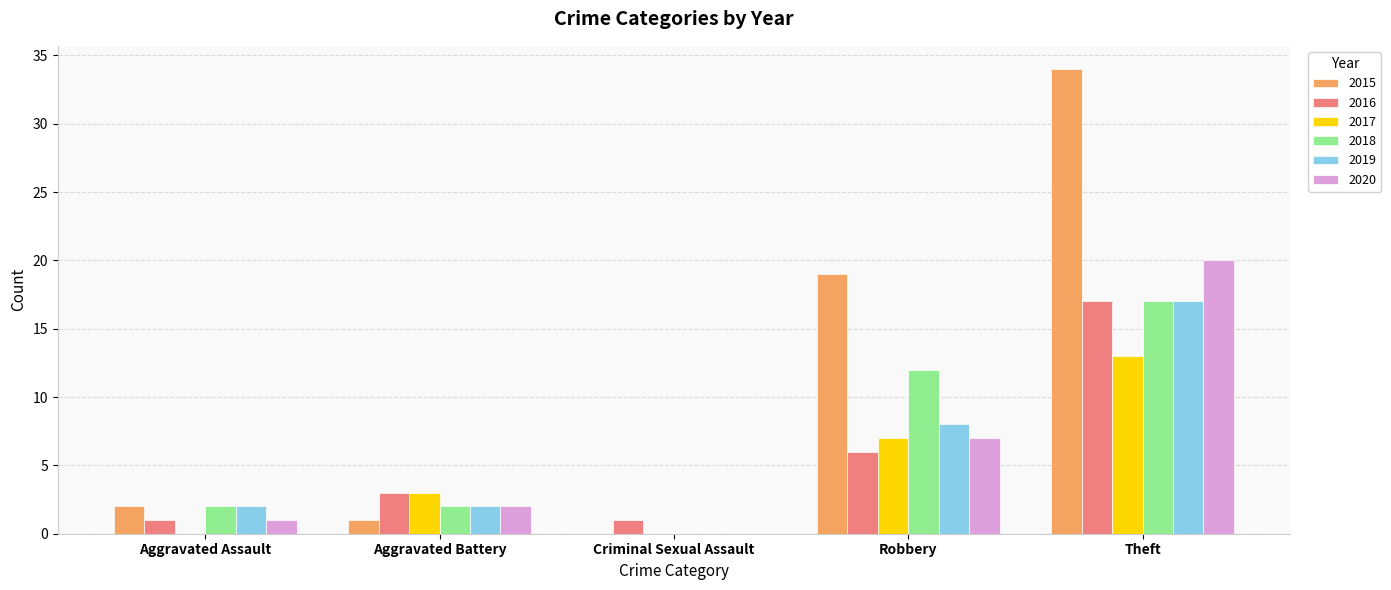

What is the spread (max minus min) of values at Theft?

21